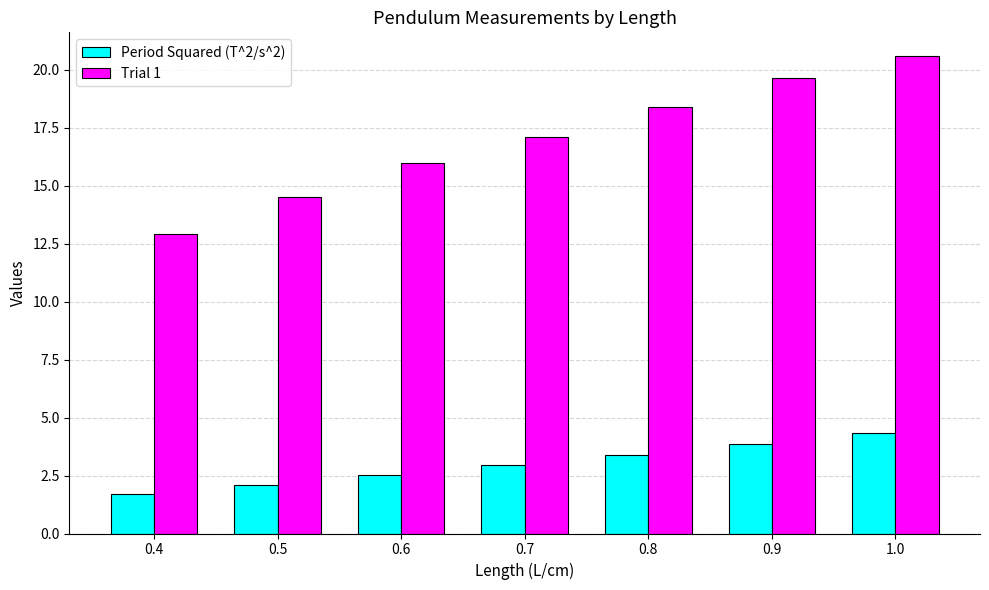

Reading left to right, transcribe all the data shown in this chart.

Period Squared (T^2/s^2): 1.7	2.1	2.5	2.9	3.4	3.9	4.3
Trial 1: 12.9	14.5	16.0	17.1	18.4	19.6	20.6